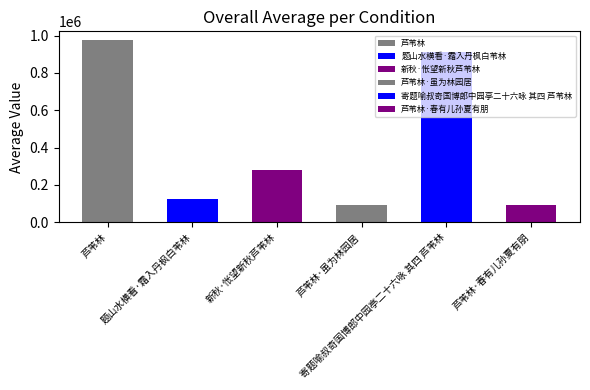

Is it true that the value at 寄题喻叔奇国博郎中园亭二十六咏 其四 芦苇林 is 913423?

True